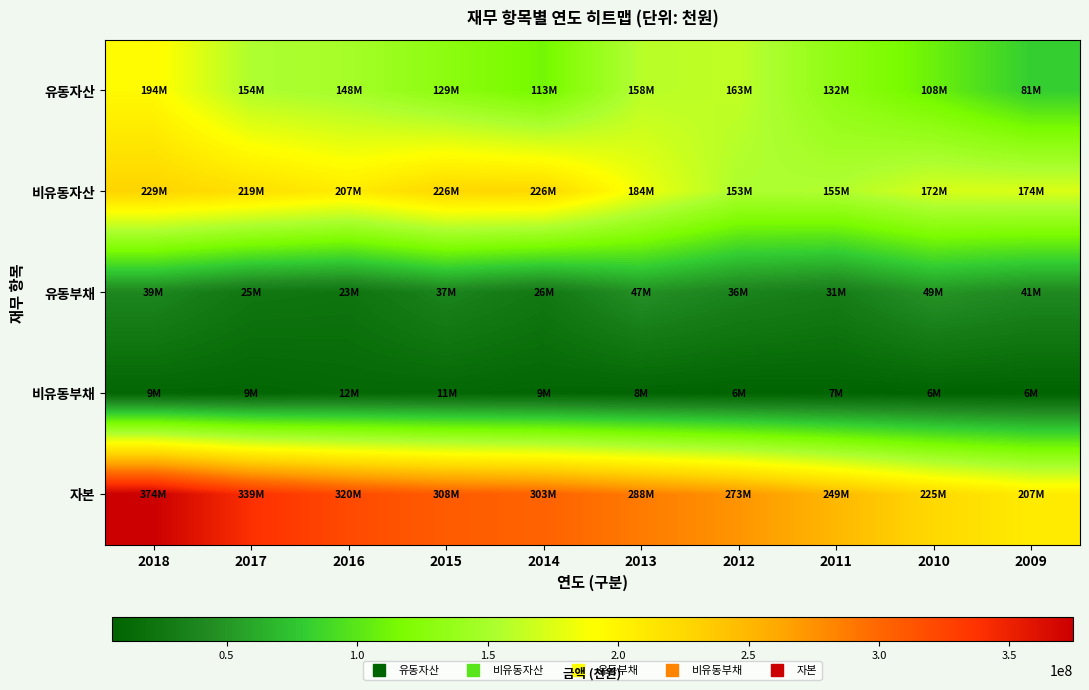

Reading left to right, what are all the values shown in this chart?

유동자산: 2018=194296973	2017=154213864	2016=148079767	2015=129246632	2014=113028998	2013=158387742	2012=162572348	2011=131815322	2010=108355973	2009=81065657
비유동자산: 2018=228759078	2017=218976860	2016=206806970	2015=226392199	2014=225596104	2013=183763862	2012=153416682	2011=155326214	2010=172167369	2009=173828188
유동부채: 2018=39284930	2017=24941146	2016=22836742	2015=36776878	2014=26475590	2013=46644995	2012=36466674	2011=31002595	2010=49236689	2009=41338337
비유동부채: 2018=9379027	2017=8835729	2016=11550534	2015=10774582	2014=9210324	2013=7802572	2012=6403573	2011=6868339	2010=6328890	2009=6057332
자본: 2018=374392093	2017=339413849	2016=320499462	2015=308087371	2014=302939188	2013=287704038	2012=273118782	2011=249270602	2010=224957763	2009=207498176